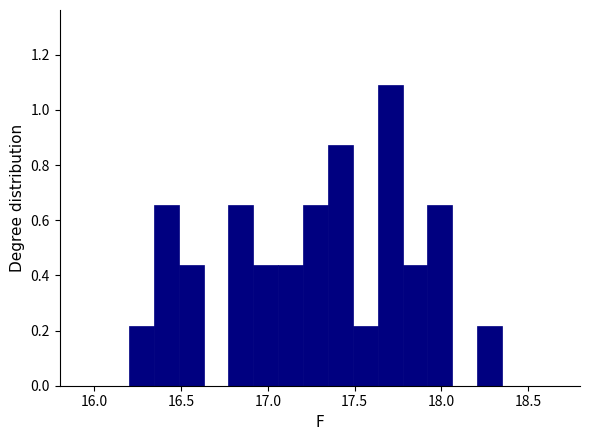

Read against the x-axis, roughly where is the centre of the tallest bar?

17.70